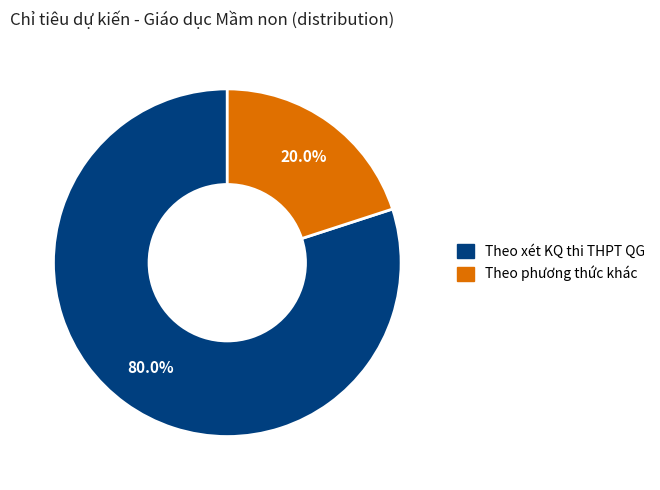

Which has a higher value, Theo phương thức khác or Theo xét KQ thi THPT QG?

Theo xét KQ thi THPT QG